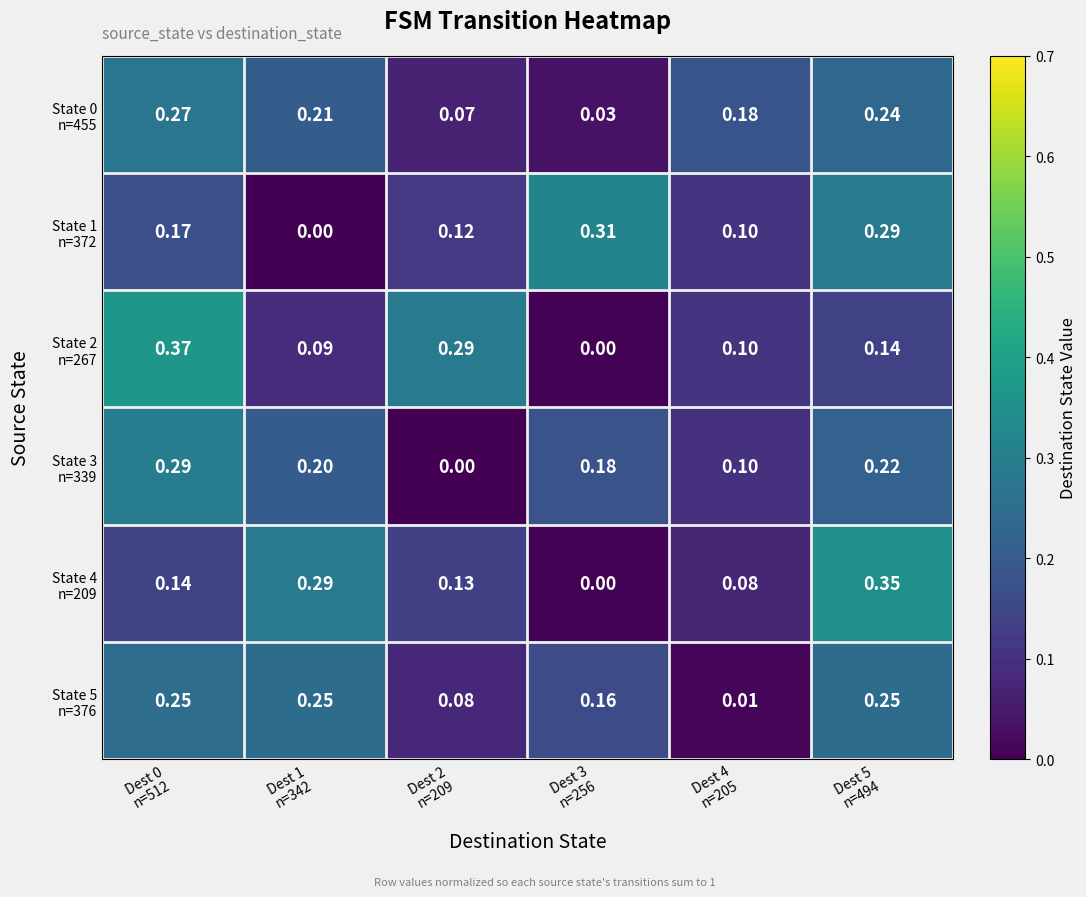

Count the number of data series in this chart.

6